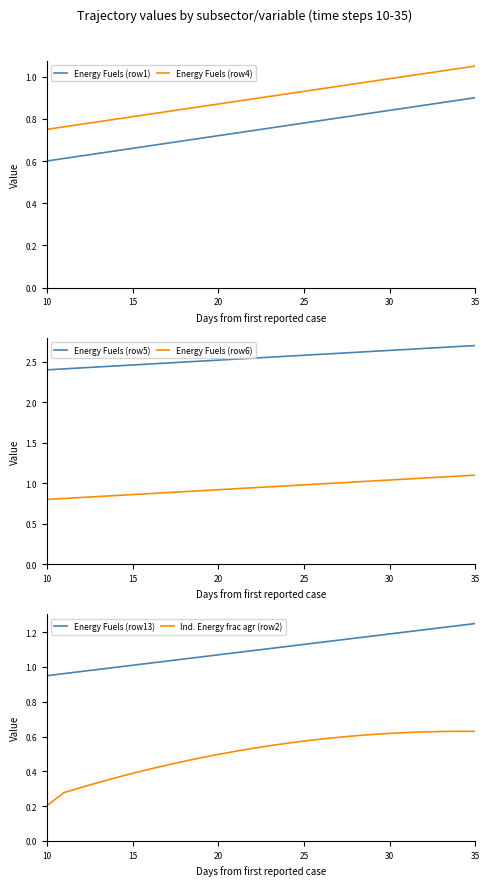

The Energy Fuels (row6) series shows 1.1 at 35. True or false?

True